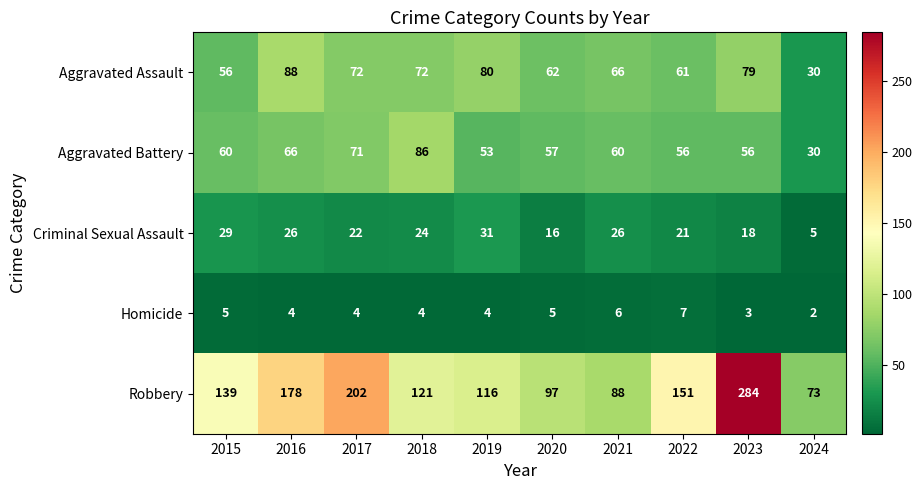

What is the sum of all Aggravated Battery values?

595